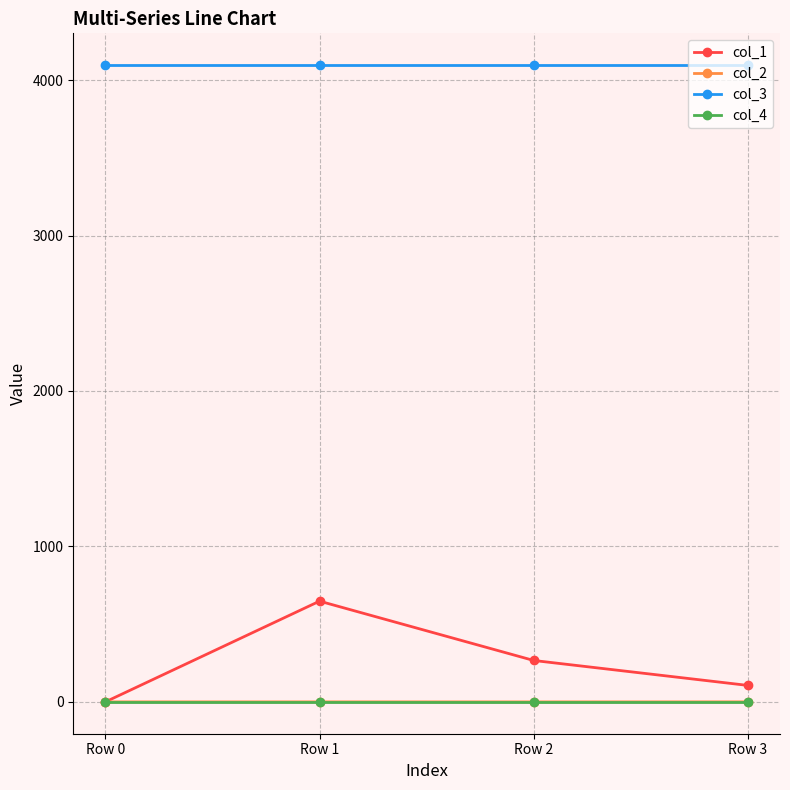

What is the difference between the maximum and minimum values in the col_2 series?

0.3